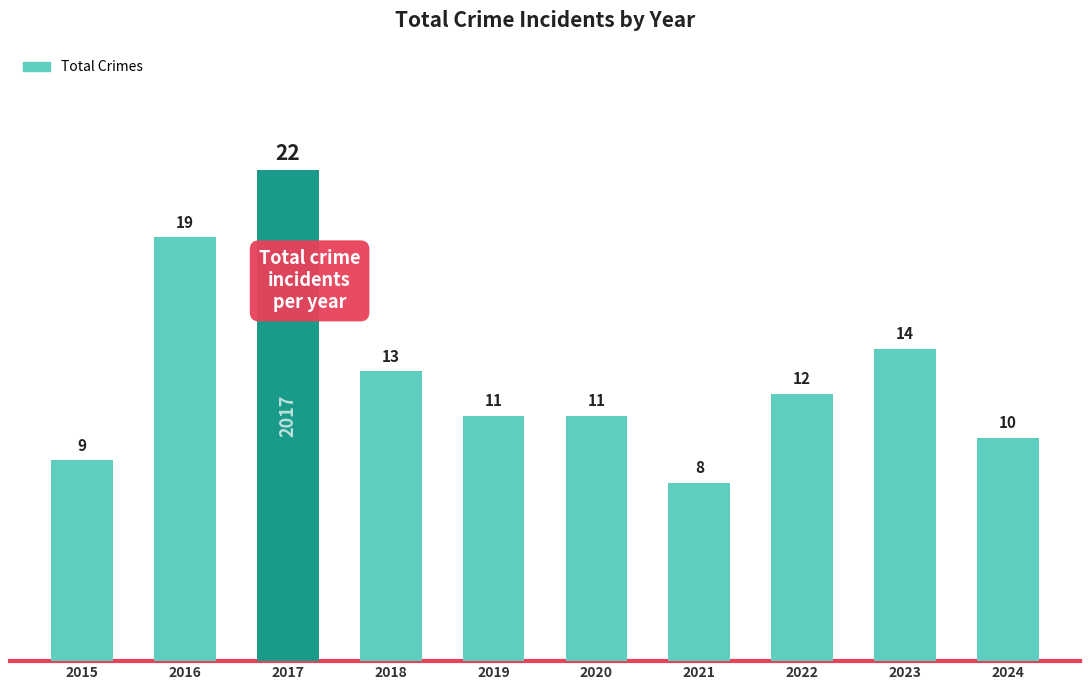

What is the average value?

13